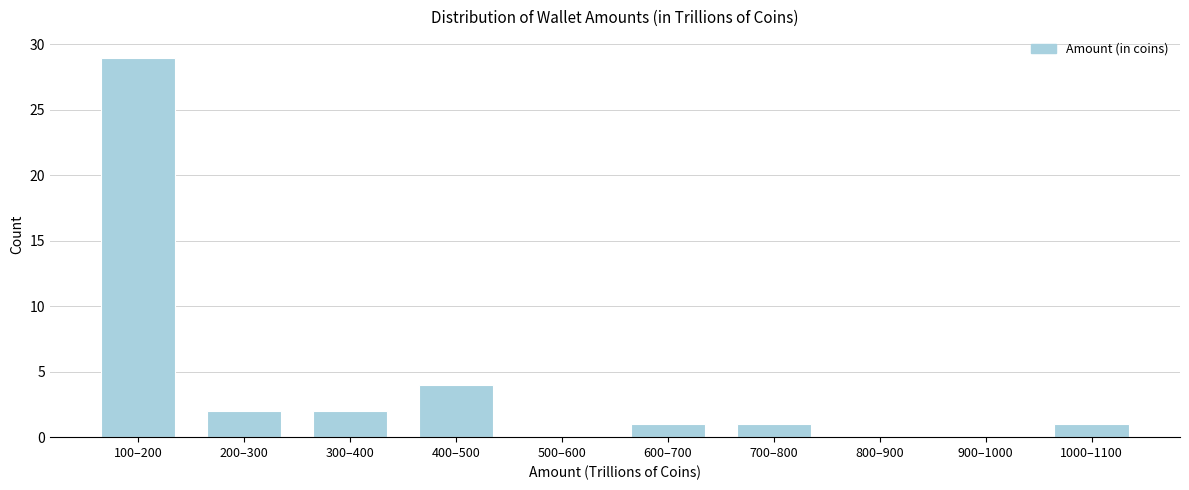

Reading left to right, transcribe all the data shown in this chart.

100–200=29	200–300=2	300–400=2	400–500=4	500–600=0	600–700=1	700–800=1	800–900=0	900–1000=0	1000–1100=1